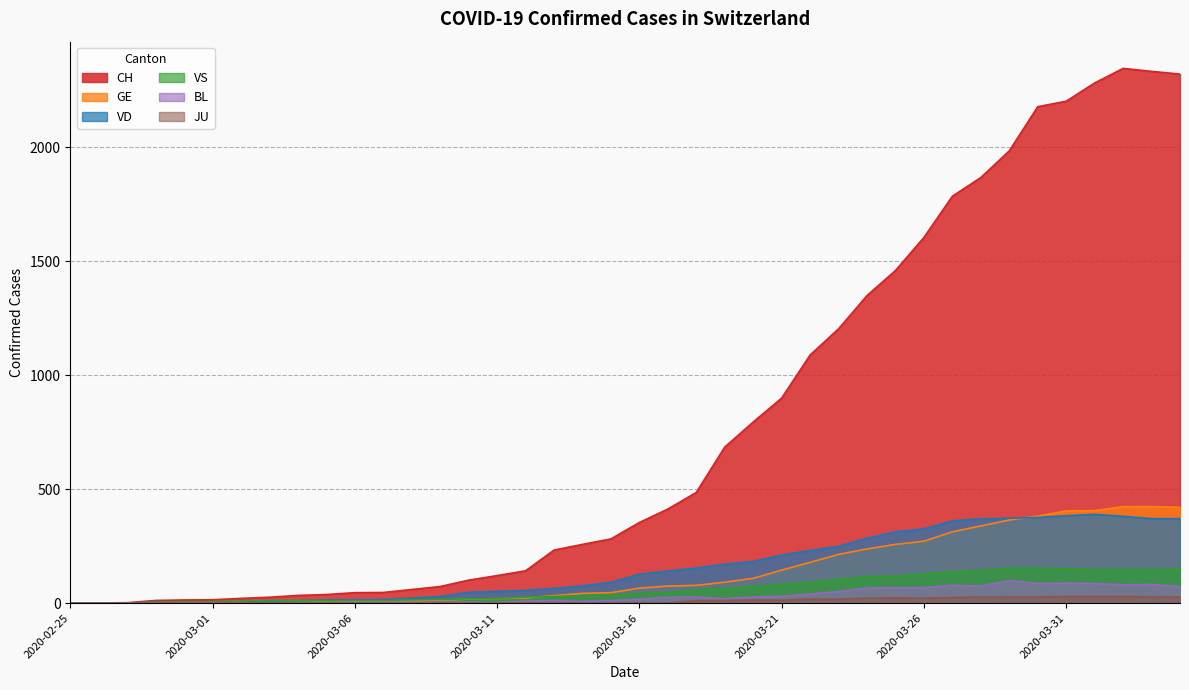

Reading left to right, extract all data points from this chart.

CH: 2020-02-25=0	2020-02-26=1	2020-02-27=2	2020-02-28=12	2020-02-29=14	2020-03-01=15	2020-03-02=21	2020-03-03=26	2020-03-04=34	2020-03-05=38	2020-03-06=46	2020-03-07=47	2020-03-08=60	2020-03-09=73	2020-03-10=101	2020-03-11=121	2020-03-12=142	2020-03-13=233	2020-03-14=258	2020-03-15=282	2020-03-16=354	2020-03-17=413	2020-03-18=486	2020-03-19=685	2020-03-20=795	2020-03-21=900	2020-03-22=1089	2020-03-23=1204	2020-03-24=1350	2020-03-25=1460	2020-03-26=1605	2020-03-27=1786	2020-03-28=1868	2020-03-29=1985	2020-03-30=2179	2020-03-31=2203	2020-04-01=2283	2020-04-02=2347	2020-04-03=2334	2020-04-04=2322
GE: 2020-02-25=0	2020-02-26=1	2020-02-27=1	2020-02-28=2	2020-02-29=3	2020-03-01=3	2020-03-02=3	2020-03-03=4	2020-03-04=4	2020-03-05=5	2020-03-06=7	2020-03-07=7	2020-03-08=9	2020-03-09=13	2020-03-10=18	2020-03-11=20	2020-03-12=23	2020-03-13=33	2020-03-14=43	2020-03-15=46	2020-03-16=66	2020-03-17=75	2020-03-18=78	2020-03-19=92	2020-03-20=109	2020-03-21=145	2020-03-22=179	2020-03-23=214	2020-03-24=238	2020-03-25=258	2020-03-26=272	2020-03-27=313	2020-03-28=339	2020-03-29=365	2020-03-30=382	2020-03-31=405	2020-04-01=406	2020-04-02=424	2020-04-03=424	2020-04-04=421
JU: 2020-02-25=0	2020-02-26=0	2020-02-27=0	2020-02-28=0	2020-02-29=0	2020-03-01=0	2020-03-02=0	2020-03-03=0	2020-03-04=0	2020-03-05=0	2020-03-06=0	2020-03-07=0	2020-03-08=0	2020-03-09=0	2020-03-10=0	2020-03-11=0	2020-03-12=0	2020-03-13=0	2020-03-14=0	2020-03-15=0	2020-03-16=0	2020-03-17=0	2020-03-18=11	2020-03-19=12	2020-03-20=14	2020-03-21=13	2020-03-22=18	2020-03-23=18	2020-03-24=22	2020-03-25=23	2020-03-26=22	2020-03-27=25	2020-03-28=27	2020-03-29=28	2020-03-30=28	2020-03-31=29	2020-04-01=29	2020-04-02=29	2020-04-03=28	2020-04-04=27
VS: 2020-02-25=0	2020-02-26=0	2020-02-27=0	2020-02-28=5	2020-02-29=5	2020-03-01=6	2020-03-02=9	2020-03-03=11	2020-03-04=12	2020-03-05=10	2020-03-06=11	2020-03-07=11	2020-03-08=15	2020-03-09=16	2020-03-10=19	2020-03-11=20	2020-03-12=27	2020-03-13=29	2020-03-14=33	2020-03-15=35	2020-03-16=41	2020-03-17=46	2020-03-18=58	2020-03-19=64	2020-03-20=73	2020-03-21=83	2020-03-22=92	2020-03-23=104	2020-03-24=117	2020-03-25=118	2020-03-26=128	2020-03-27=138	2020-03-28=143	2020-03-29=153	2020-03-30=153	2020-03-31=152	2020-04-01=147	2020-04-02=147	2020-04-03=147	2020-04-04=150
VD: 2020-02-25=0	2020-02-26=0	2020-02-27=0	2020-02-28=4	2020-02-29=4	2020-03-01=4	2020-03-02=6	2020-03-03=8	2020-03-04=11	2020-03-05=14	2020-03-06=15	2020-03-07=16	2020-03-08=22	2020-03-09=29	2020-03-10=48	2020-03-11=52	2020-03-12=56	2020-03-13=65	2020-03-14=76	2020-03-15=91	2020-03-16=127	2020-03-17=141	2020-03-18=154	2020-03-19=171	2020-03-20=183	2020-03-21=211	2020-03-22=231	2020-03-23=249	2020-03-24=285	2020-03-25=313	2020-03-26=326	2020-03-27=361	2020-03-28=370	2020-03-29=373	2020-03-30=376	2020-03-31=384	2020-04-01=390	2020-04-02=381	2020-04-03=371	2020-04-04=371
BL: 2020-02-25=0	2020-02-26=0	2020-02-27=0	2020-02-28=0	2020-02-29=1	2020-03-01=1	2020-03-02=1	2020-03-03=1	2020-03-04=1	2020-03-05=1	2020-03-06=4	2020-03-07=4	2020-03-08=4	2020-03-09=4	2020-03-10=5	2020-03-11=3	2020-03-12=9	2020-03-13=12	2020-03-14=8	2020-03-15=12	2020-03-16=17	2020-03-17=26	2020-03-18=27	2020-03-19=19	2020-03-20=27	2020-03-21=30	2020-03-22=40	2020-03-23=51	2020-03-24=66	2020-03-25=68	2020-03-26=68	2020-03-27=79	2020-03-28=75	2020-03-29=99	2020-03-30=86	2020-03-31=88	2020-04-01=86	2020-04-02=81	2020-04-03=82	2020-04-04=73